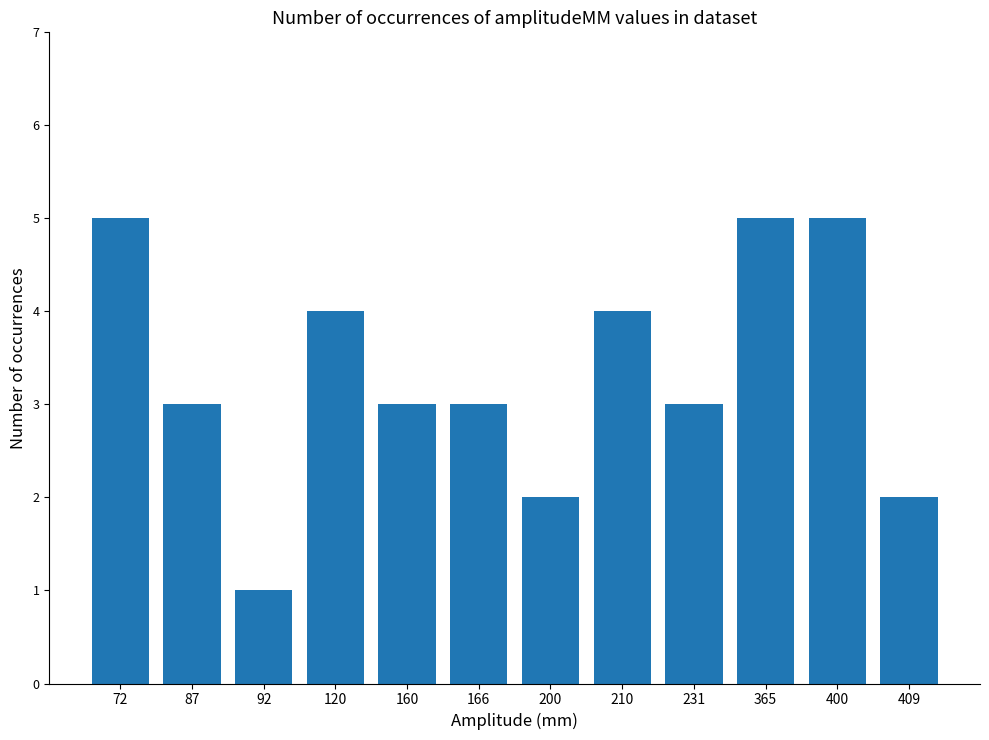

Reading right to left, extract all data points from this chart.

2	5	5	3	4	2	3	3	4	1	3	5